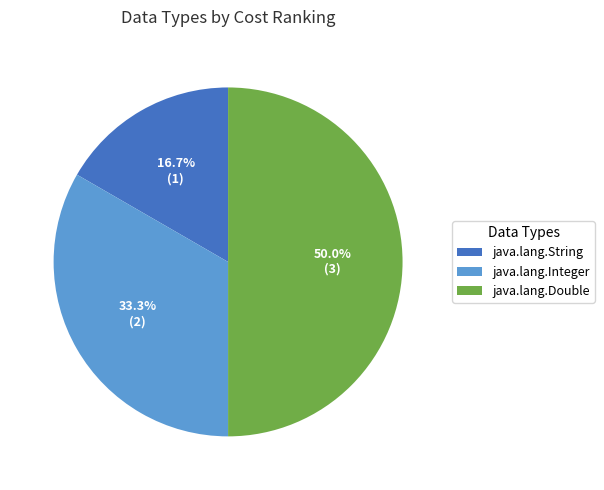

To the nearest percent, what portion does java.lang.String represent?

17%